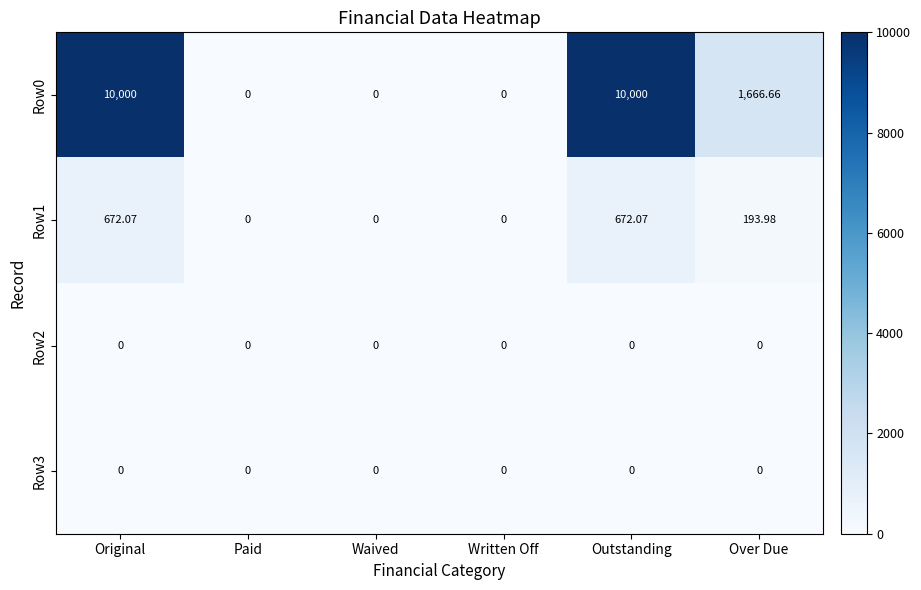

Which series changed the most between Written Off and Over Due?

Row0